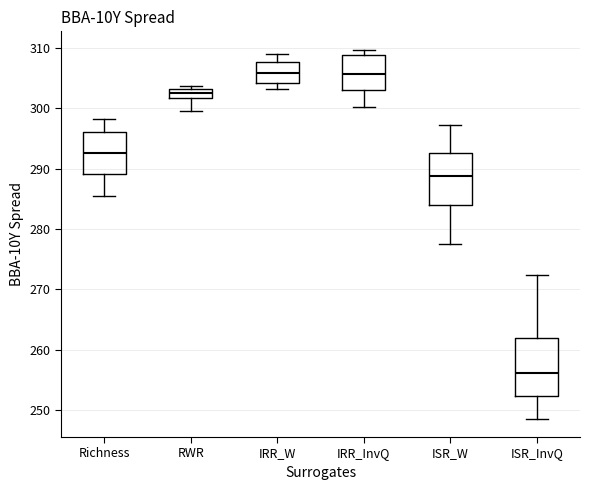

Which box is the tallest, from its lower edge to its upper edge?

ISR_InvQ